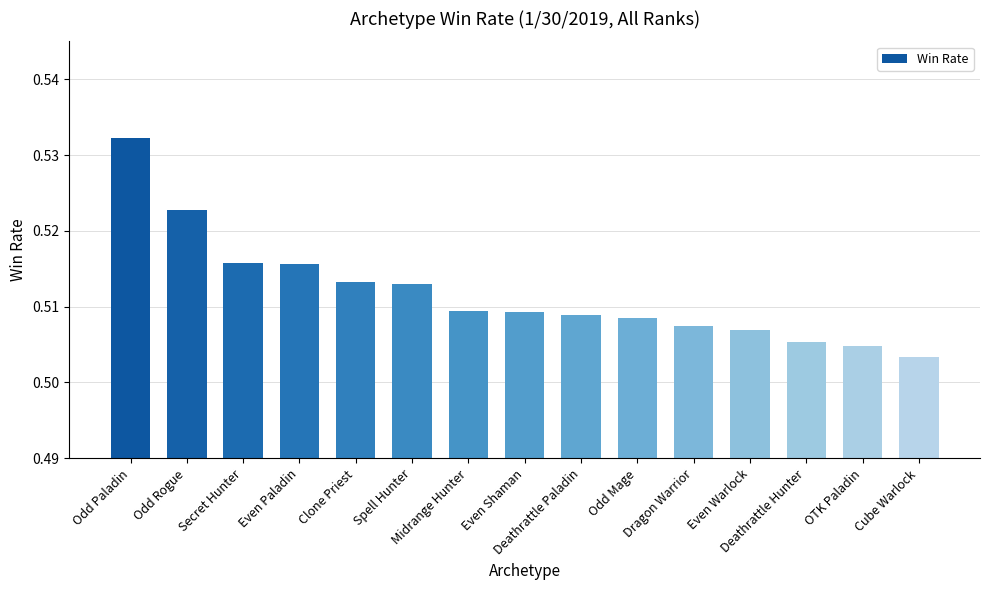

How many distinct data groups are displayed?

1